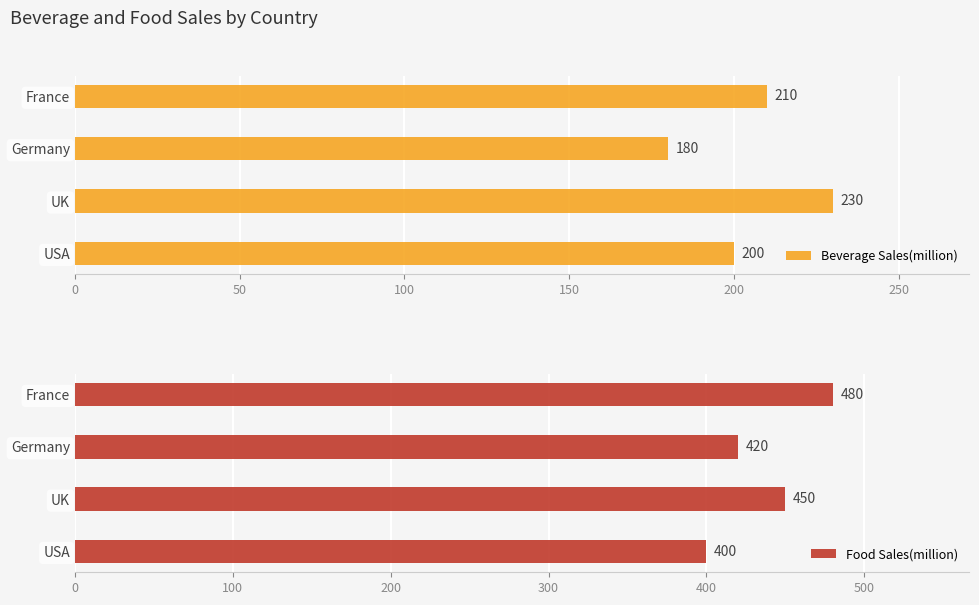

How many categories are shown in the chart?

4